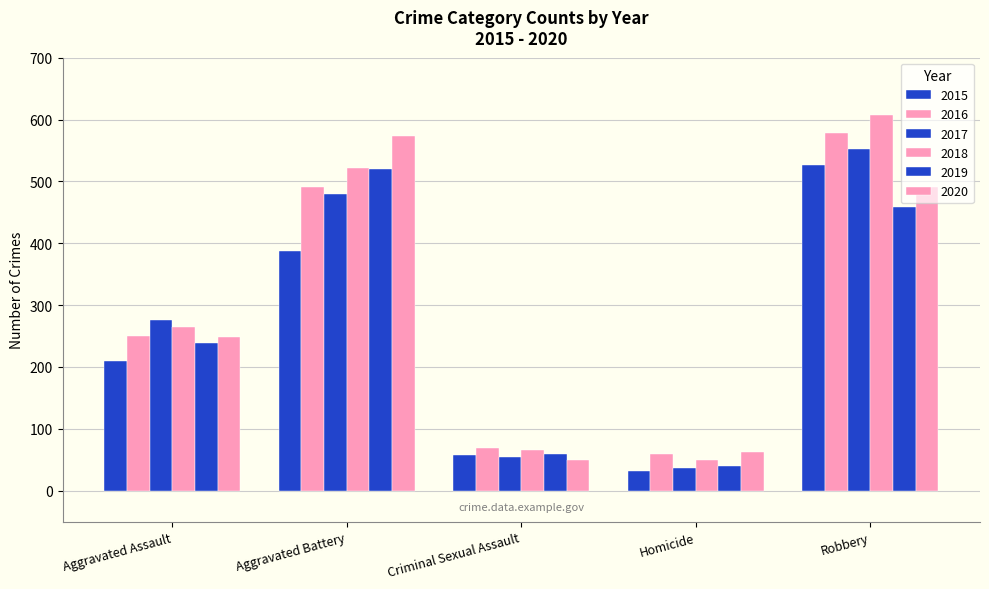

How many series are shown in this chart?

6